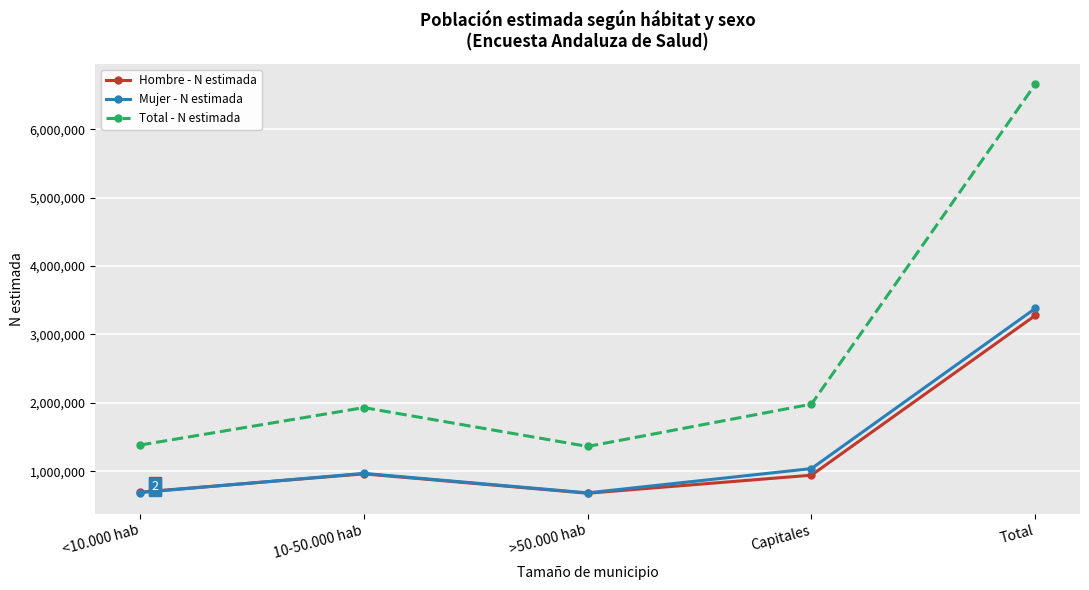

What is the total value across all series at 10-50.000 hab?

3860386